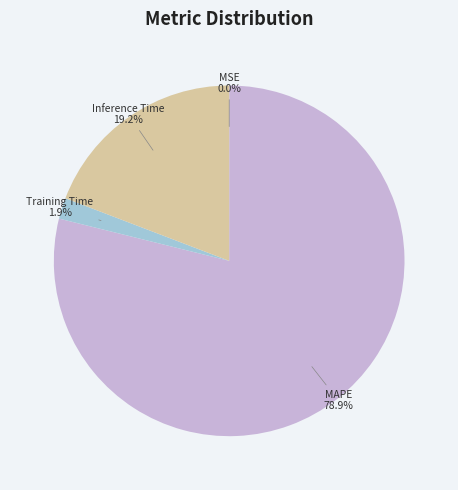

To the nearest percent, what percentage of the pie is MAPE?

79%